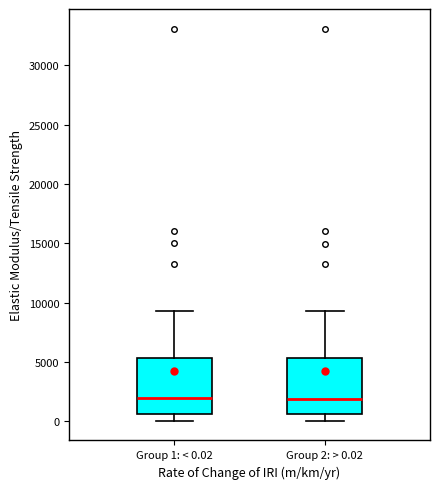

Reading left to right, transcribe this box plot: for each box, give where its median line is, the range the box spans, and where its two whiskers end, as read against the y-axis. The values are not printed on the chart, so give them approximately, as read against the axis.

Group 1: < 0.02: median 2000, box 500 to 5500, whiskers 0 to 9500
Group 2: > 0.02: median 2000, box 500 to 5500, whiskers 0 to 9500